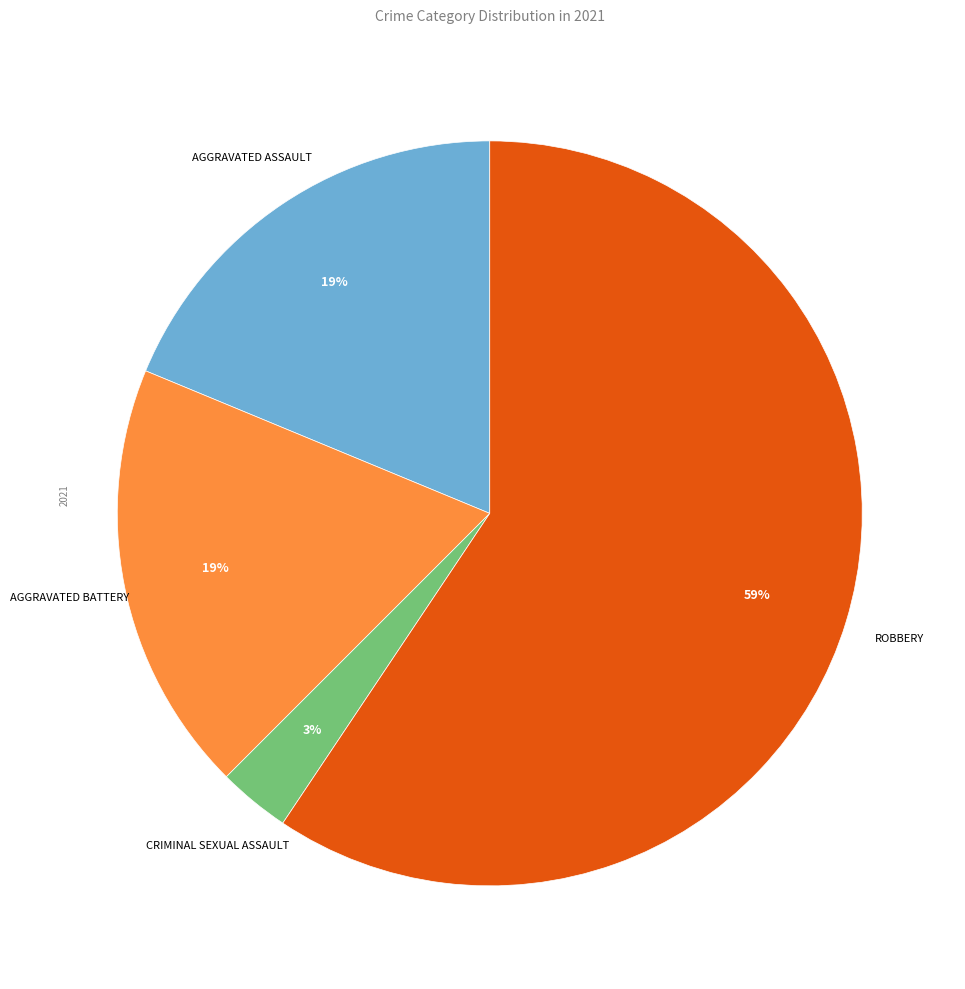

Does any single category account for the majority?

Yes